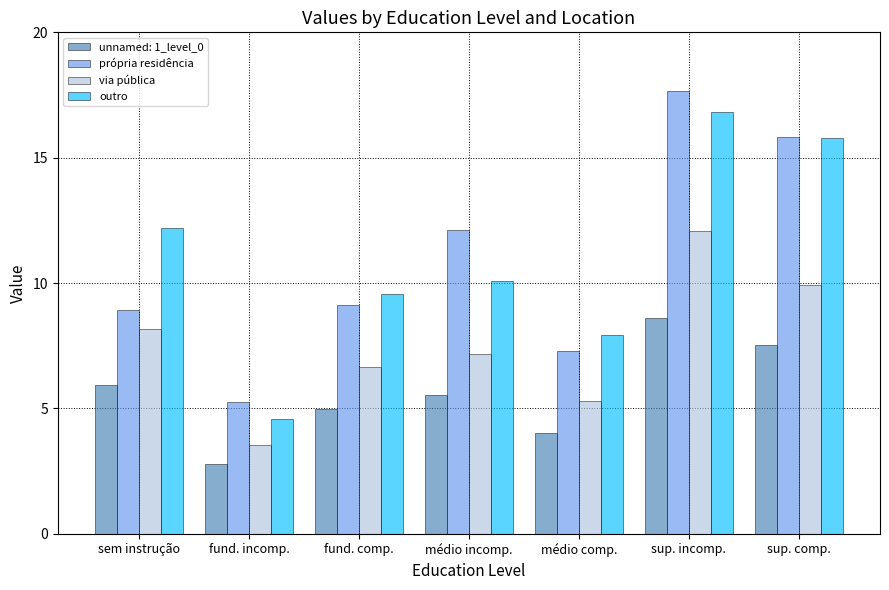

Which series changed the most between sem instrução and sup. incomp.?

própria residência